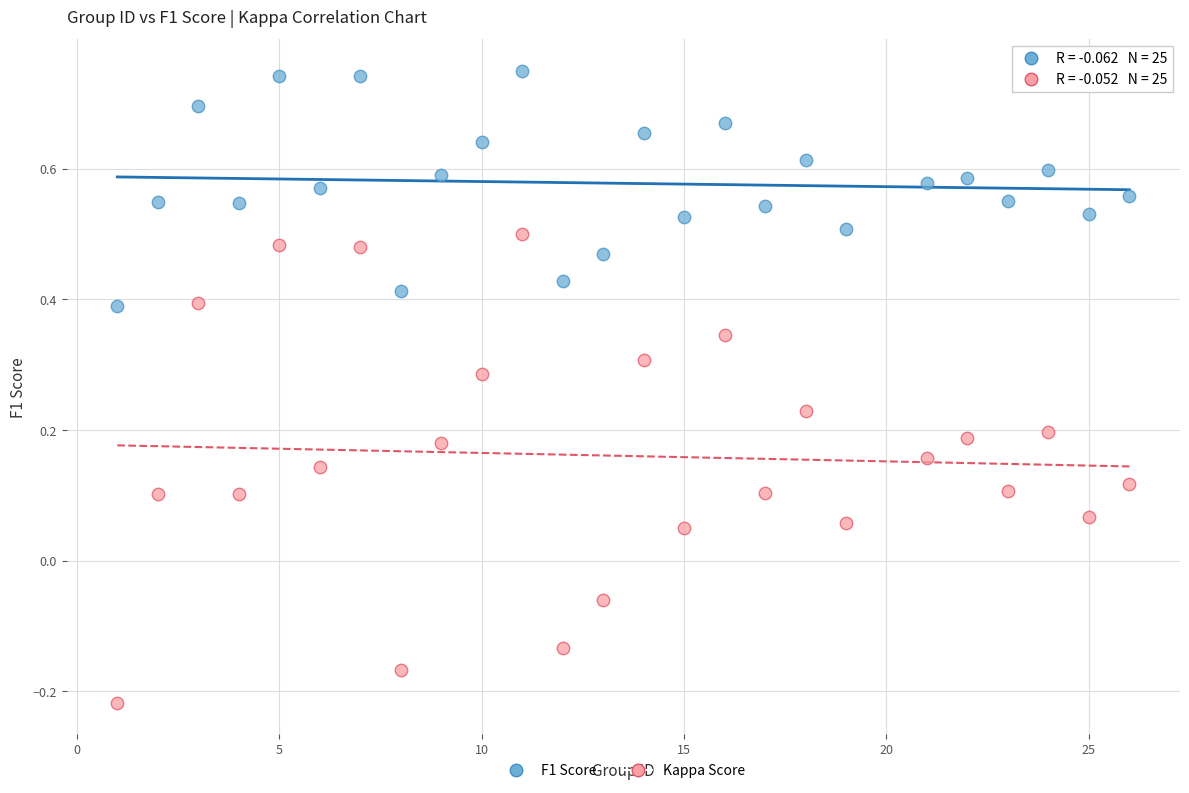

What are all the series names shown in the legend?

F1 Score, Kappa Score